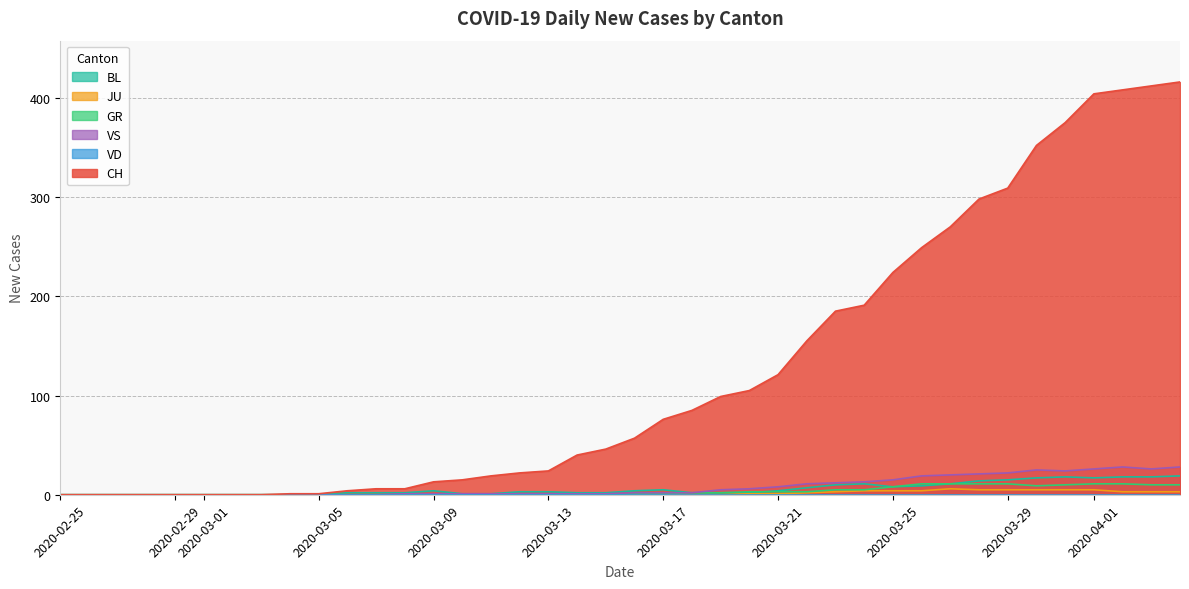

True or false: CH has a value of -285 at 2020-02-29.

False